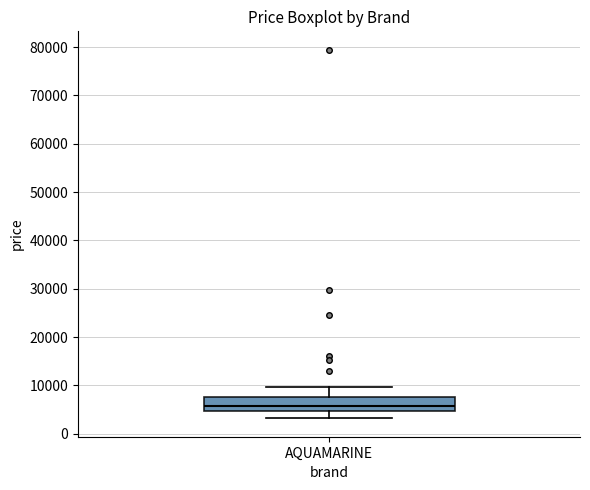

Read this box plot against the y-axis: the position of the median line, the range covered by the box, and the ends of both whiskers. The values are not printed on the chart, so give them approximately, as read against the axis.

median 6000, box 5000 to 8000, whiskers 3000 to 10000